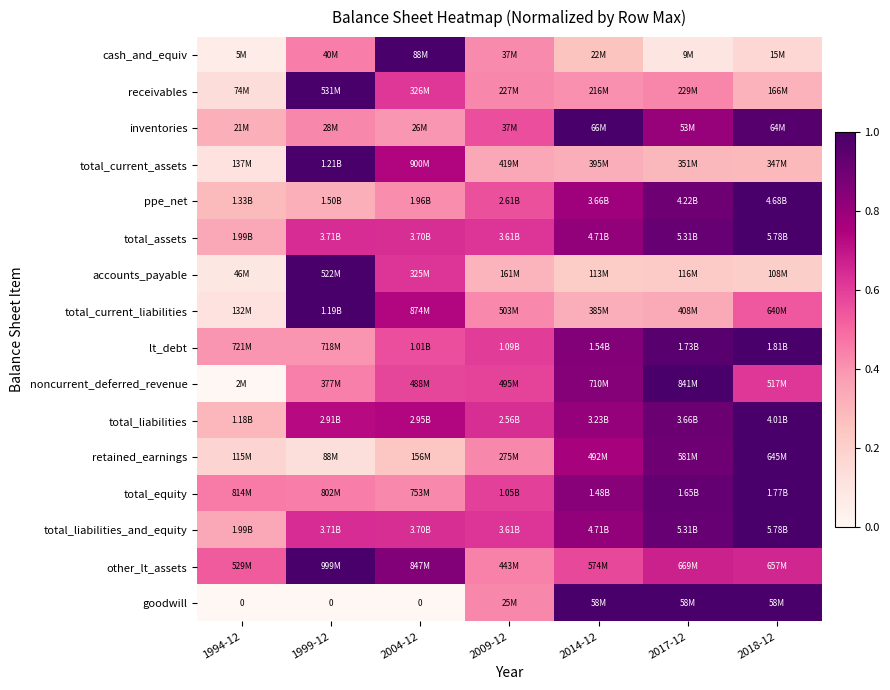

Which category has the lowest value across all series?

1994-12